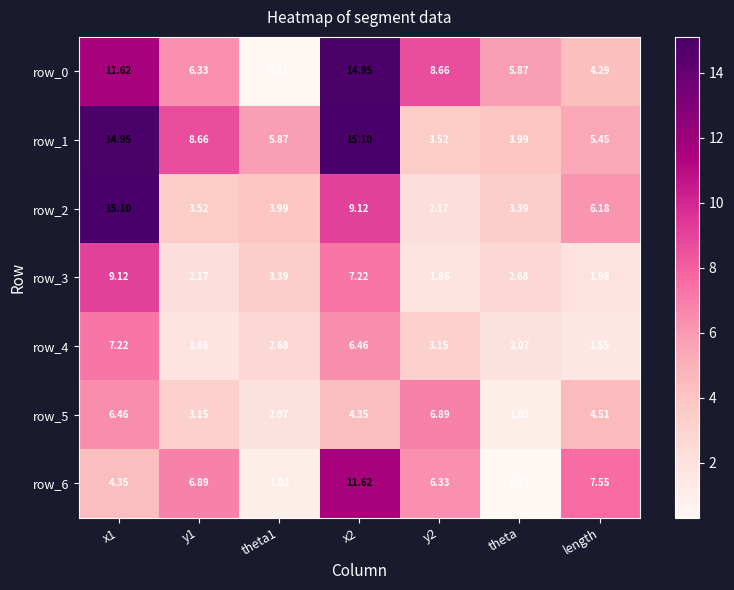

How many data points does each series have?

7